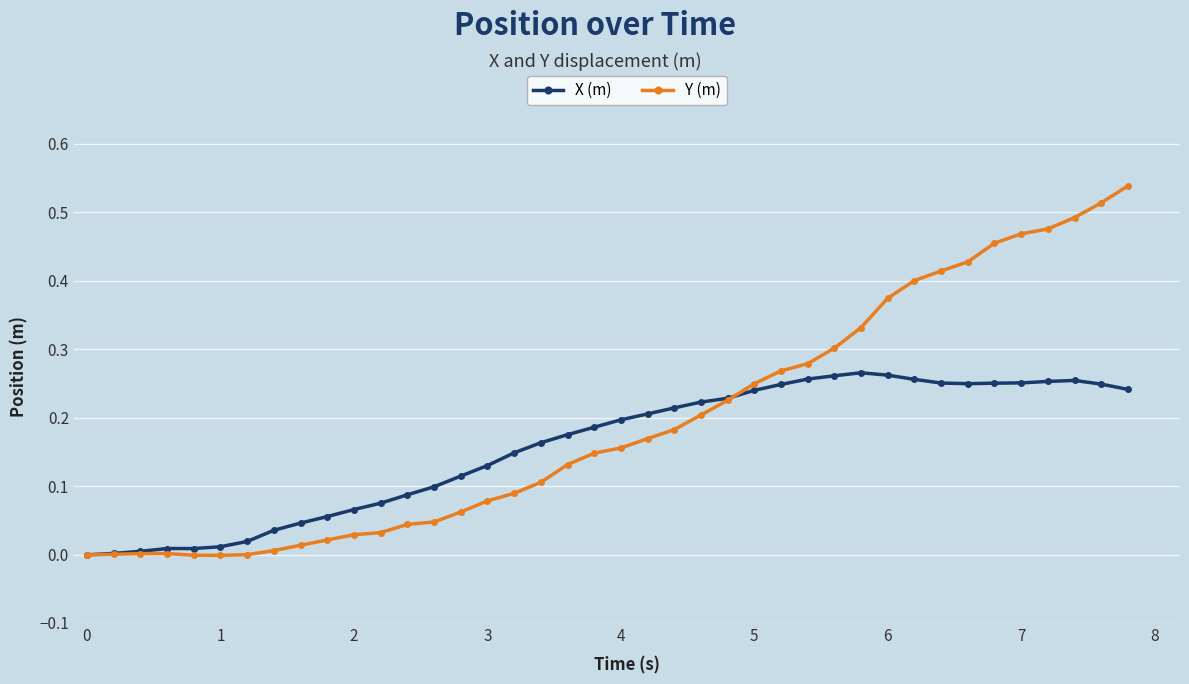

Rank the series by their average value, from highest to lowest.

Y (m), X (m)